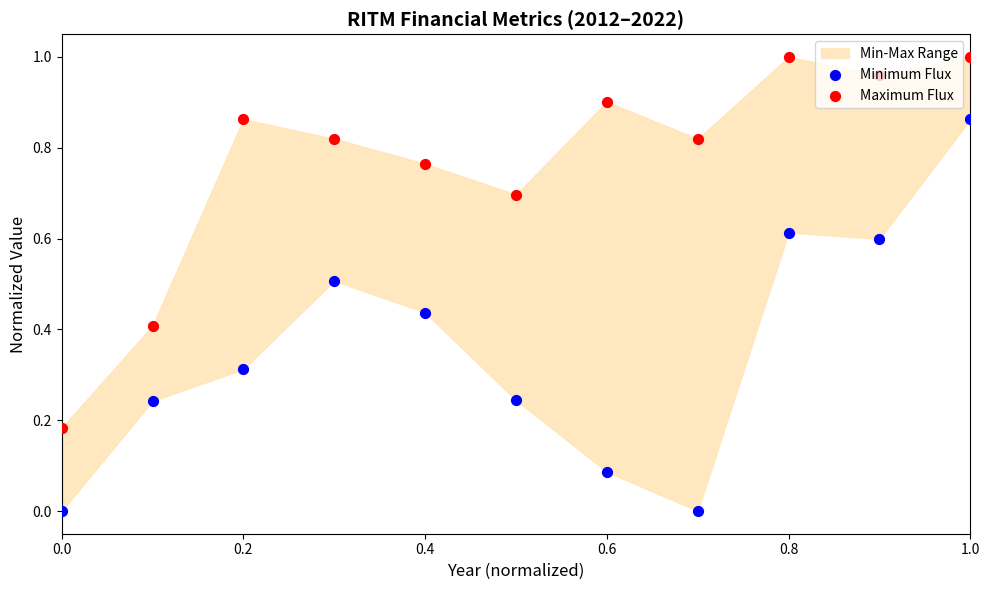

At how many categories does at least one series exceed 0?

11